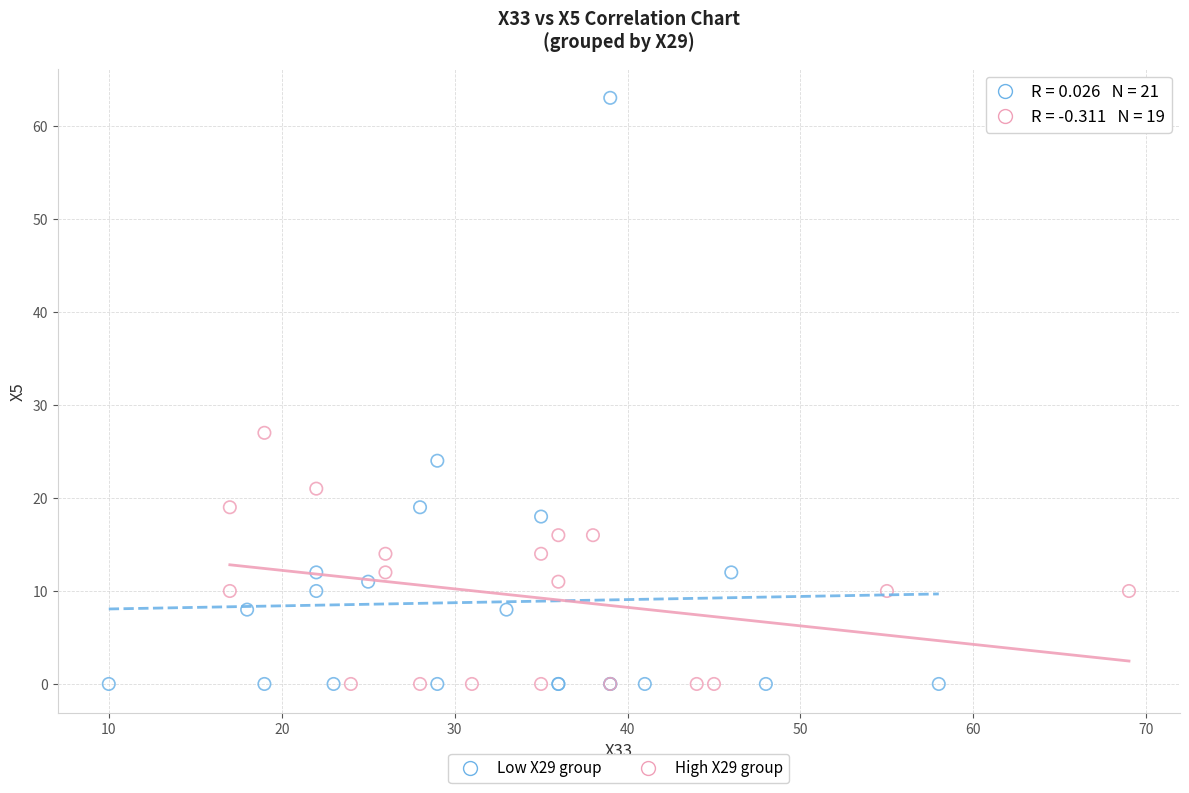

Which series contains the highest Y value?

Low X29 group